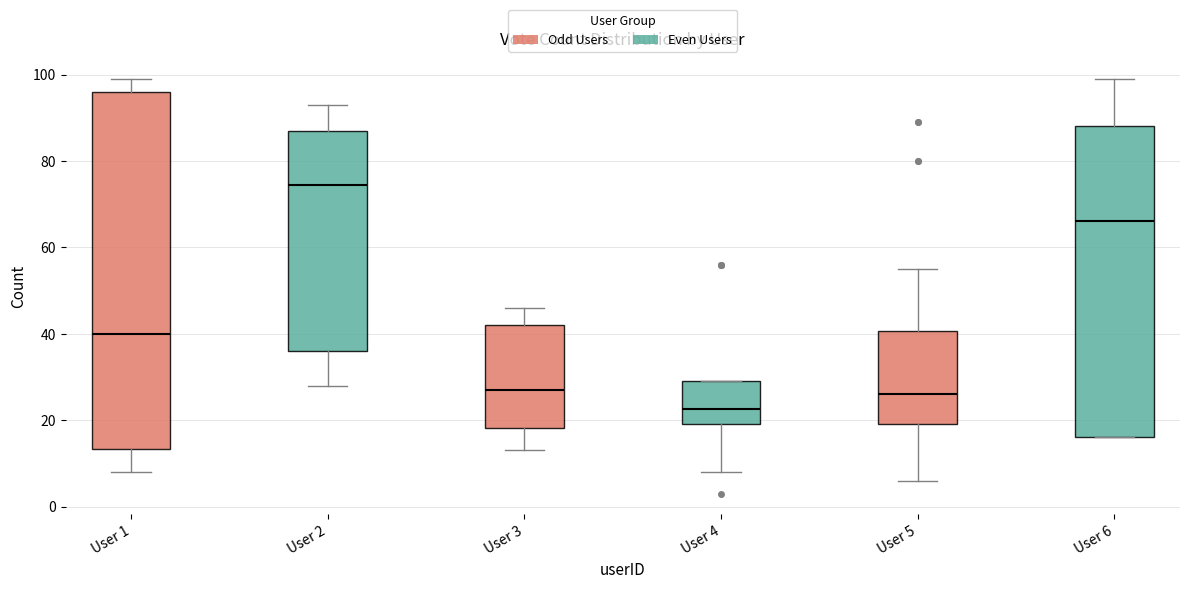

Where is the lower edge of the box for User 4 on the y-axis? The values are not printed on the chart, so give them approximately, as read against the axis.

20